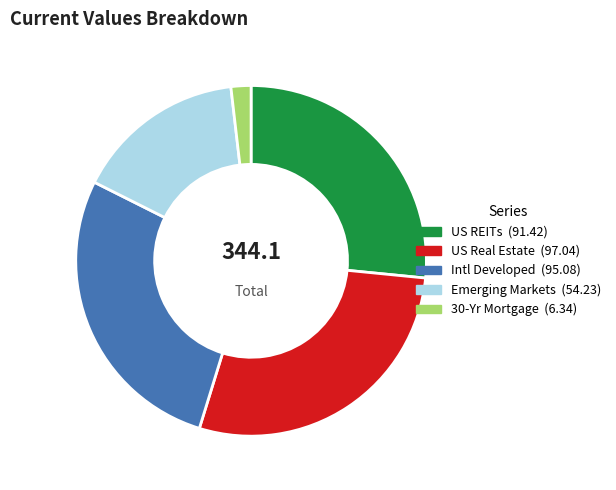

How many slices are in this pie chart?

5